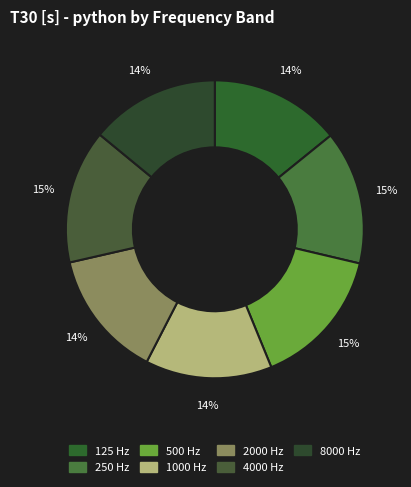

Count the number of slices in the pie.

7